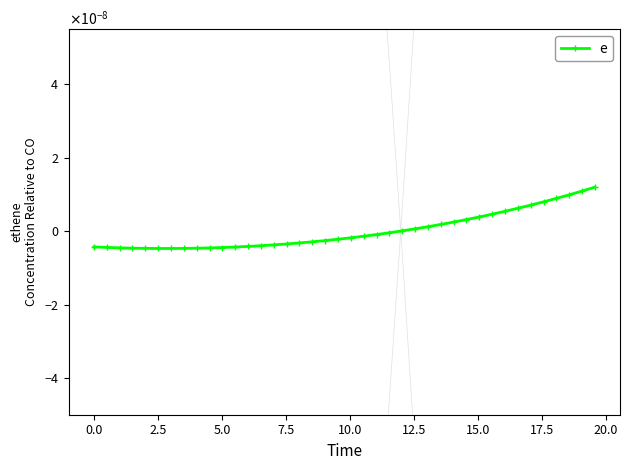

Is it true that the value at 37 is 0.0?

False